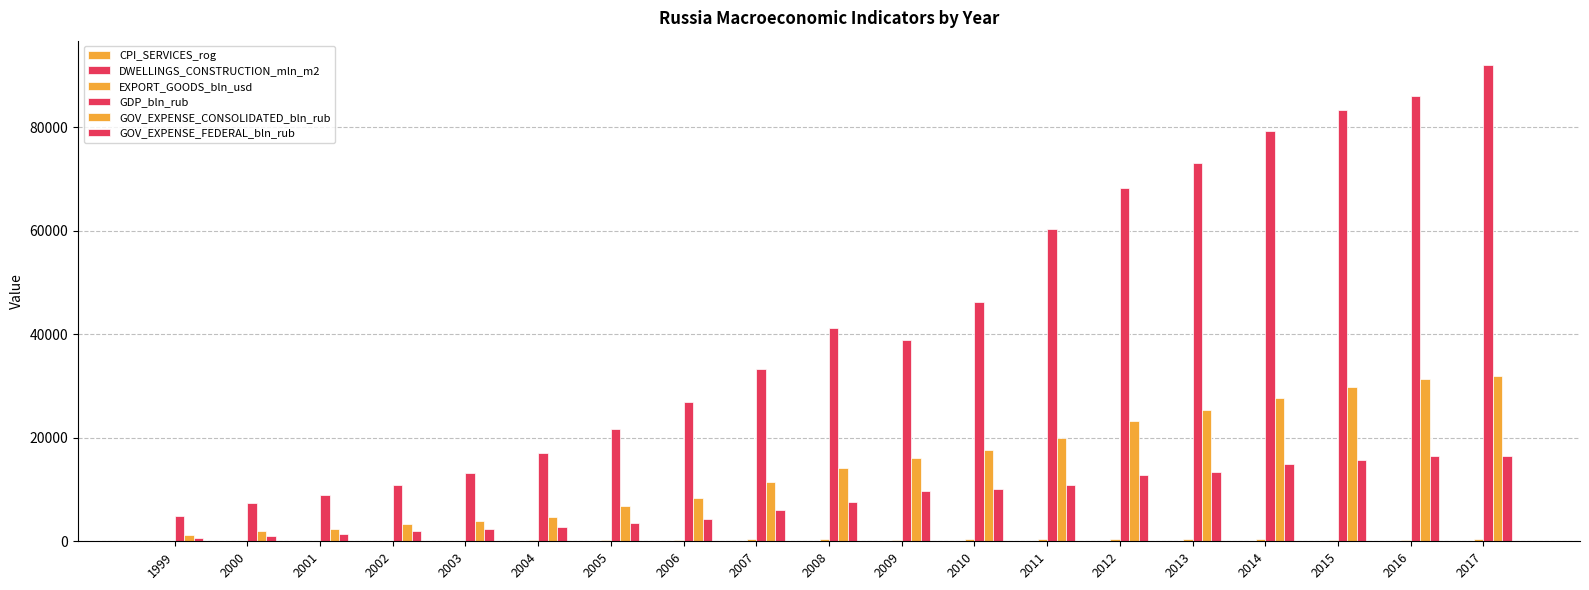

Where is GOV_EXPENSE_FEDERAL_bln_rub nearest to the value 8543?

2008